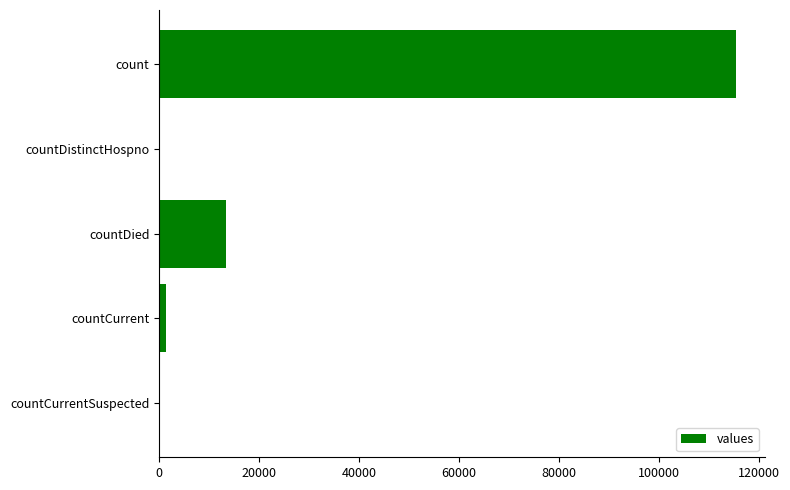

How many series are shown in this chart?

1